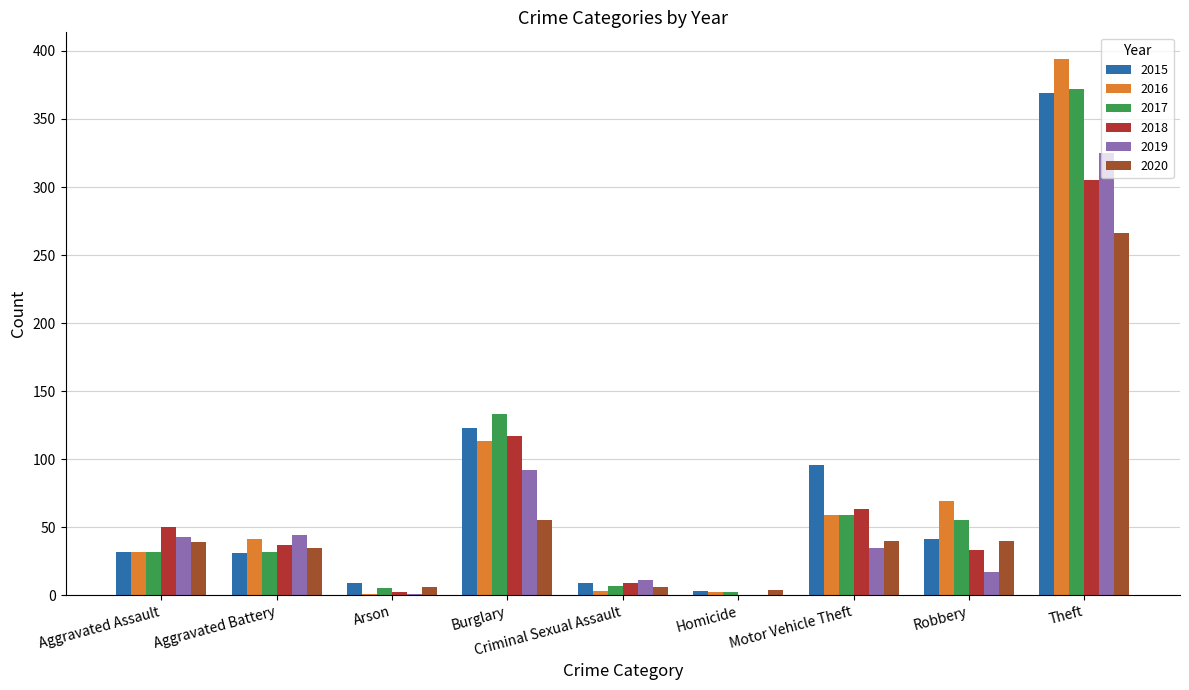

What are all the series names shown in the legend?

2015, 2016, 2017, 2018, 2019, 2020